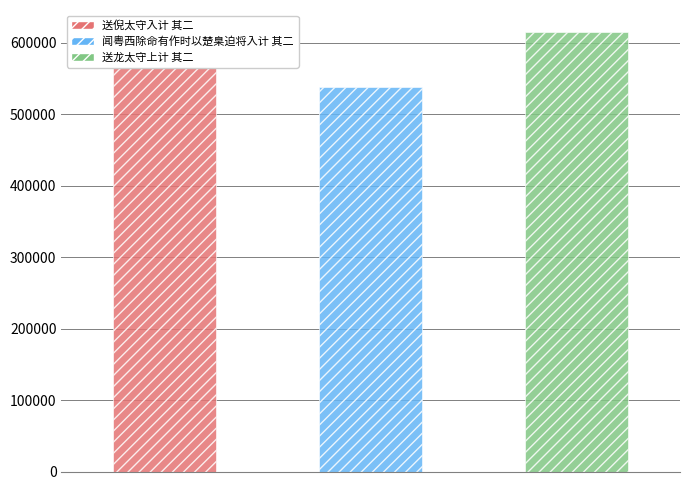

True or false: the data shows 614764 at 送龙太守上计 其二.

True